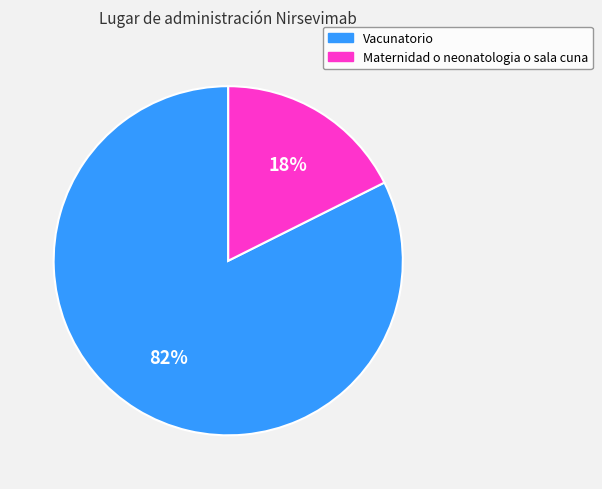

True or false: Maternidad o neonatologia o sala cuna accounts for 18% of the total.

True